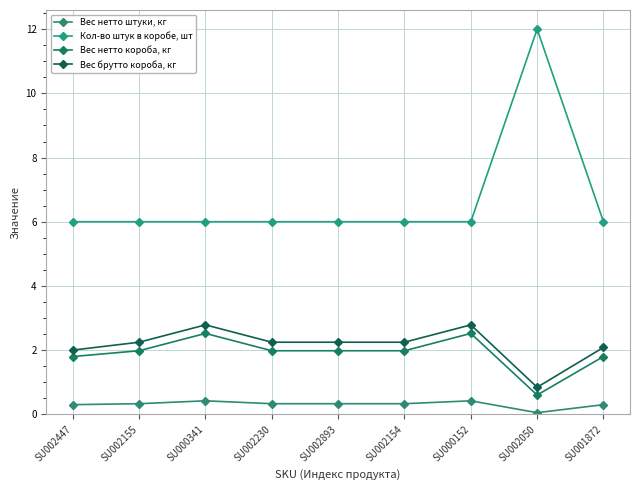

Which category has the lowest value in the Вес нетто штуки, кг series?

SU002050